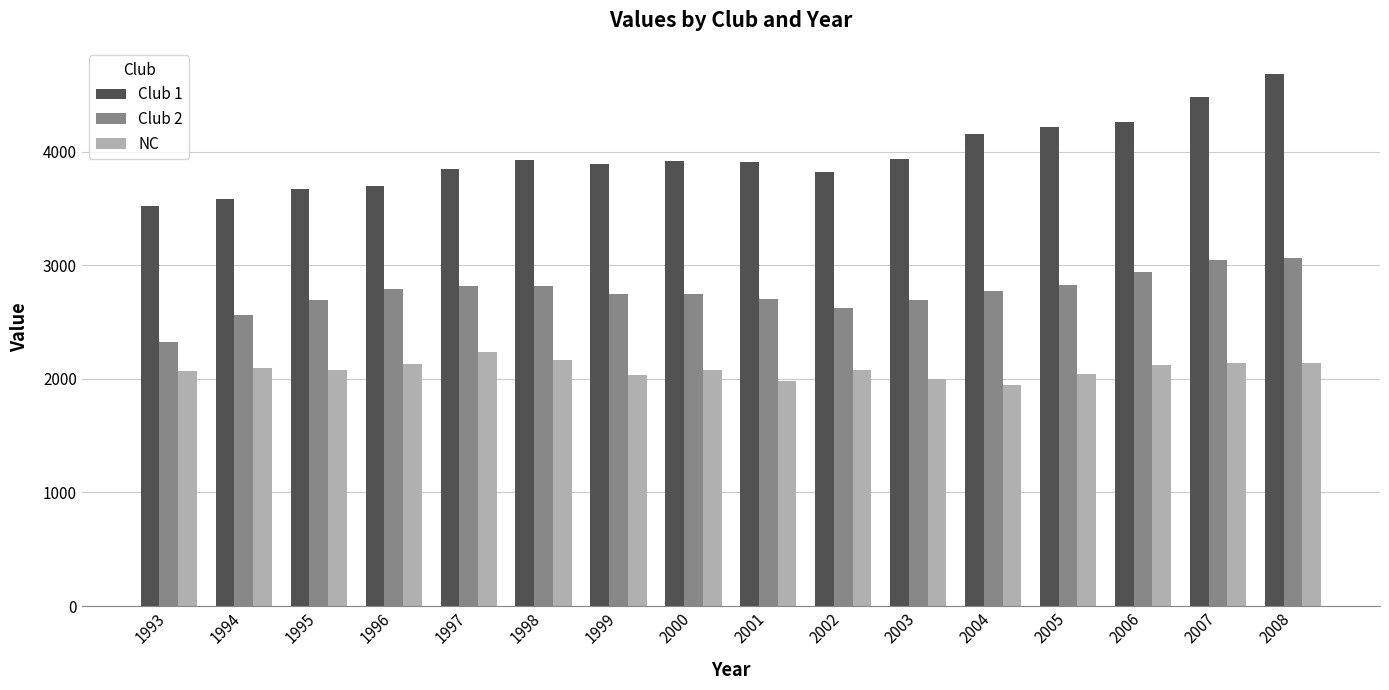

Which label corresponds to the largest value in the chart?

2008